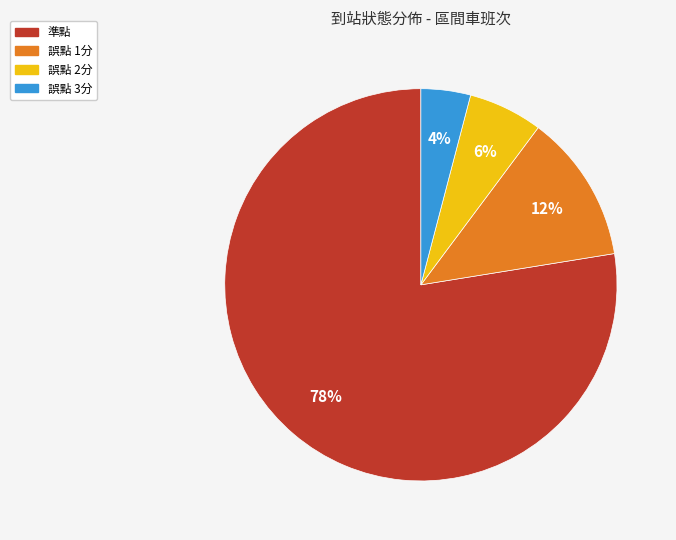

Is it true that 準點 is 78% of the pie?

True